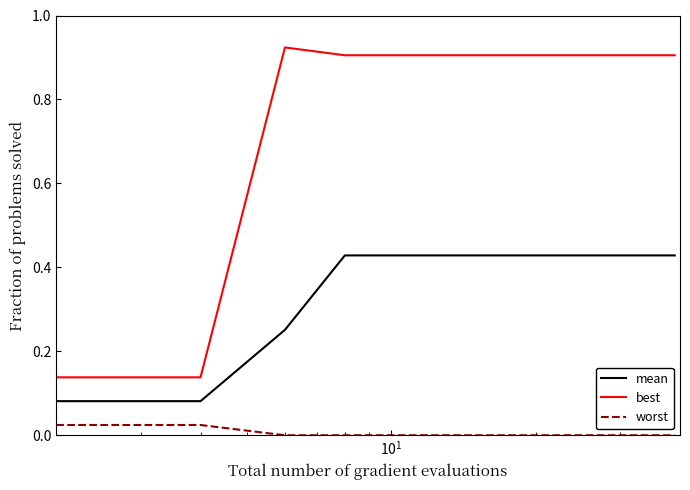

What is the average value of the best series?

0.8